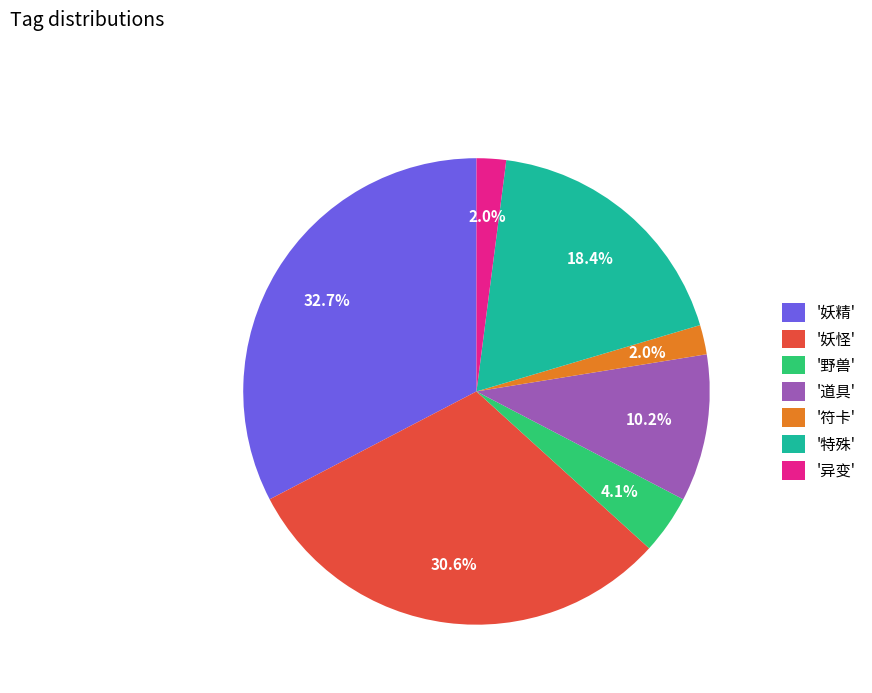

Combined, what portion of the pie is '异变' and '道具'?

12.2%